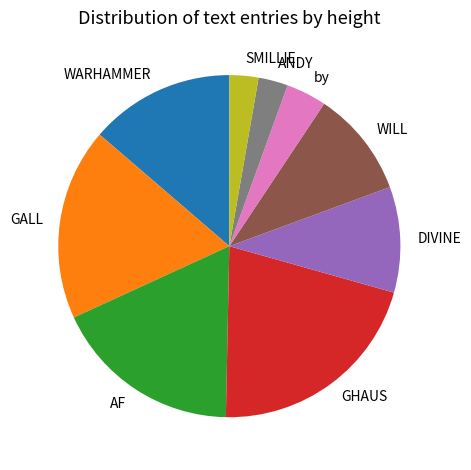

Does any single category account for the majority?

No